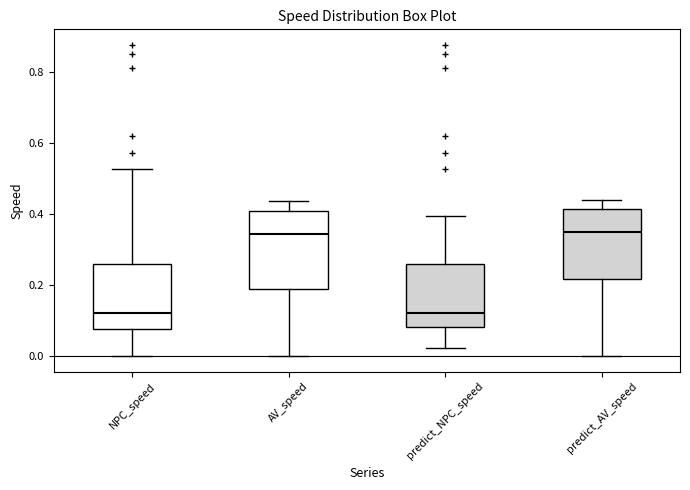

Comparing the boxes themselves (not the whiskers), which one is the tallest?

AV_speed